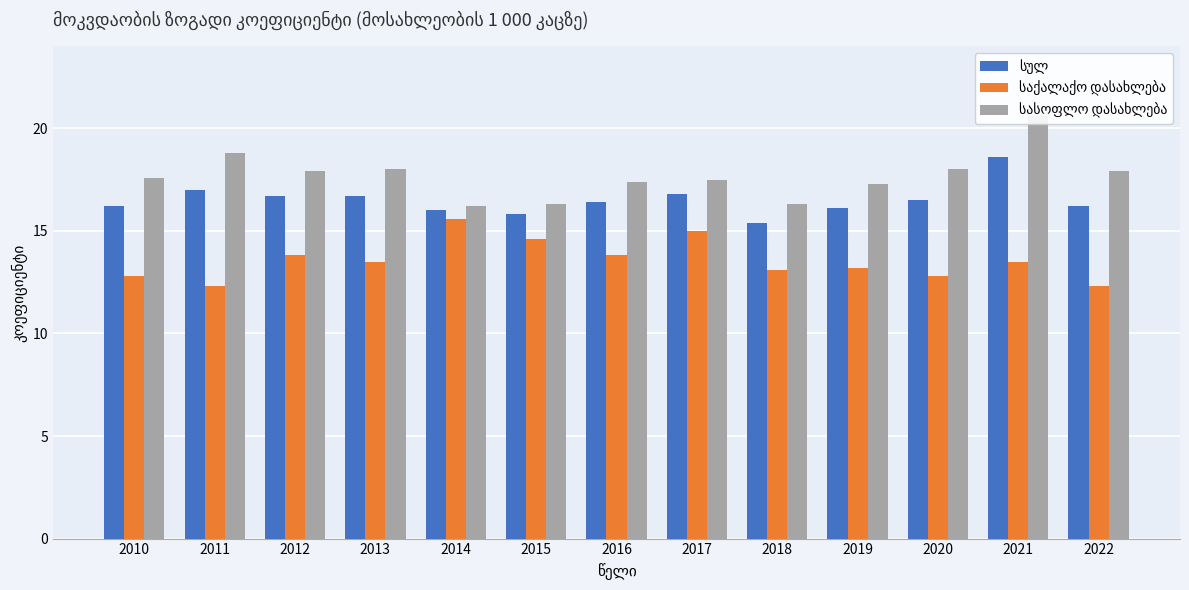

List the series in order of their overall mean, highest first.

სასოფლო დასახლება, სულ, საქალაქო დასახლება